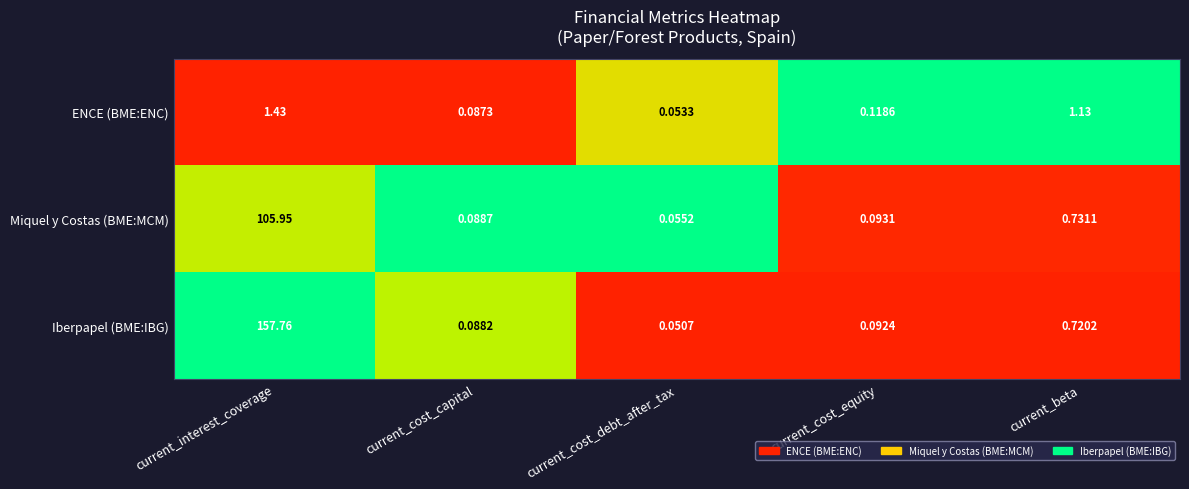

Is the value of Miquel y Costas (BME:MCM) at current_cost_debt_after_tax greater than the value of Iberpapel (BME:IBG) at current_cost_debt_after_tax?

Yes